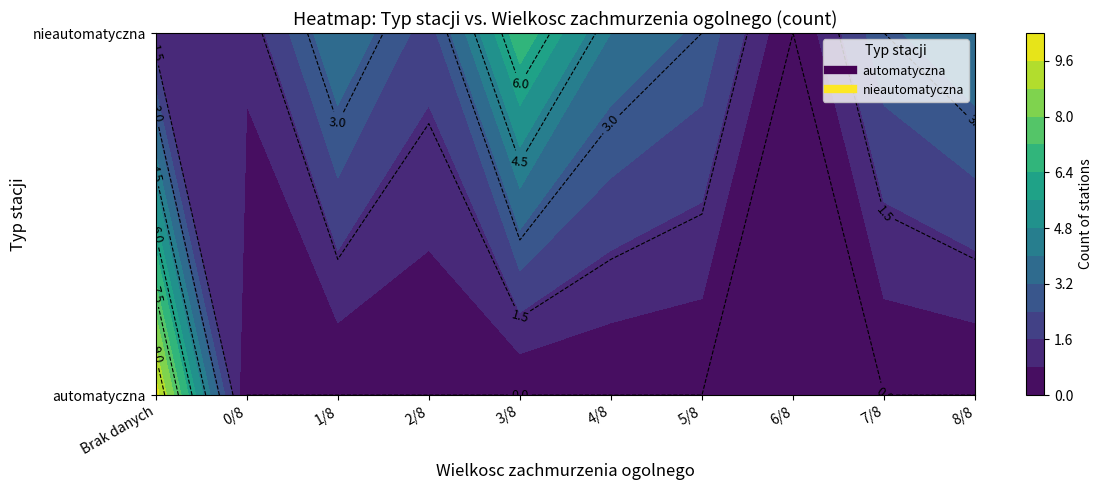

Count the number of categories in the chart.

10